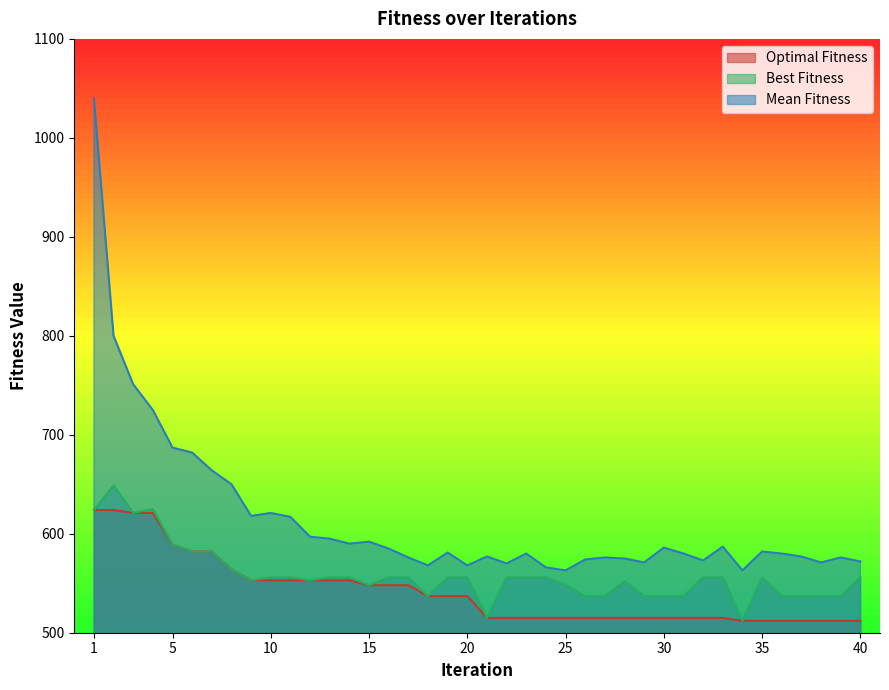

How many lines are shown in the chart?

3